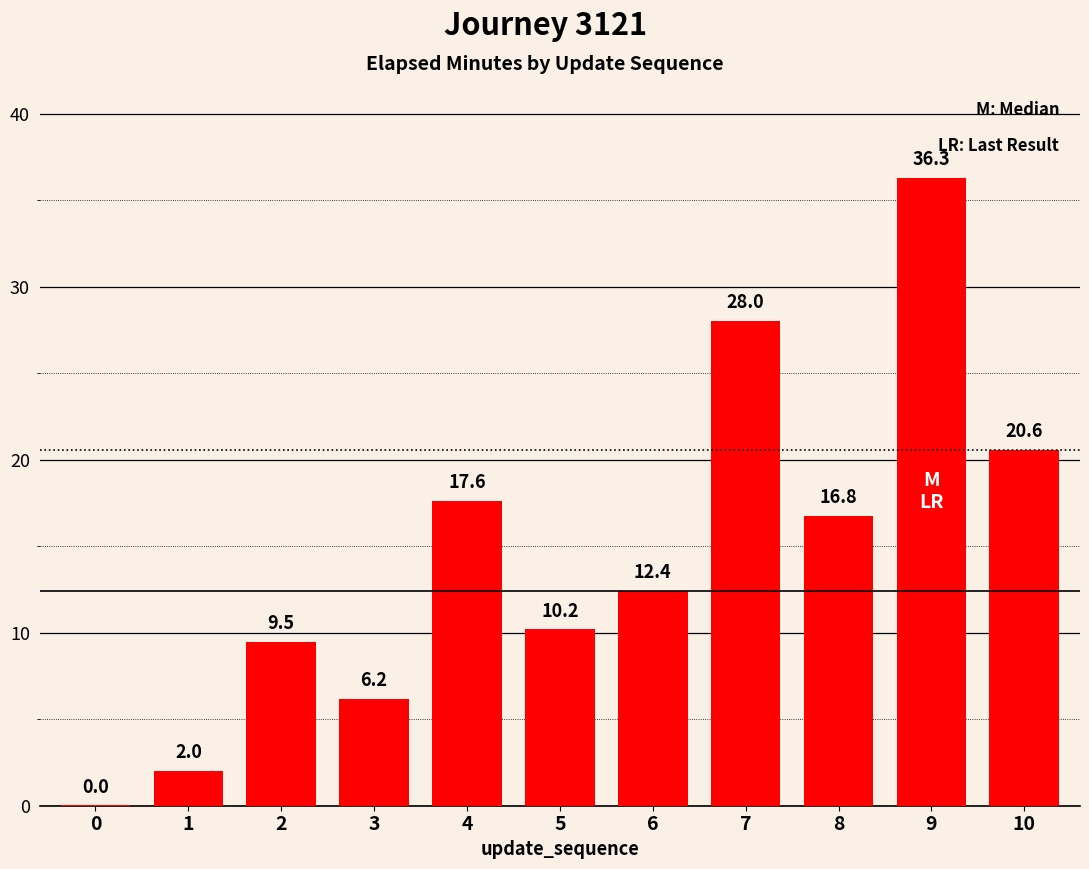

What is the sum of all values?

159.6